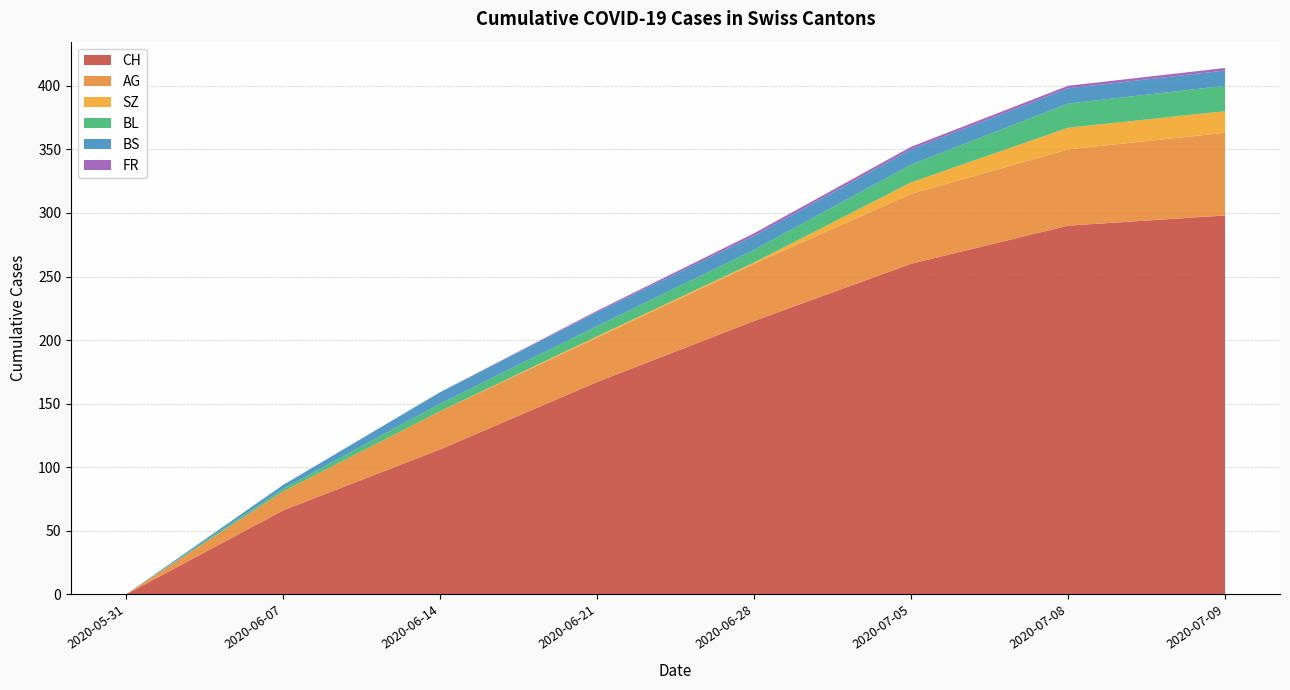

True or false: BS and AG intersect in this chart.

False